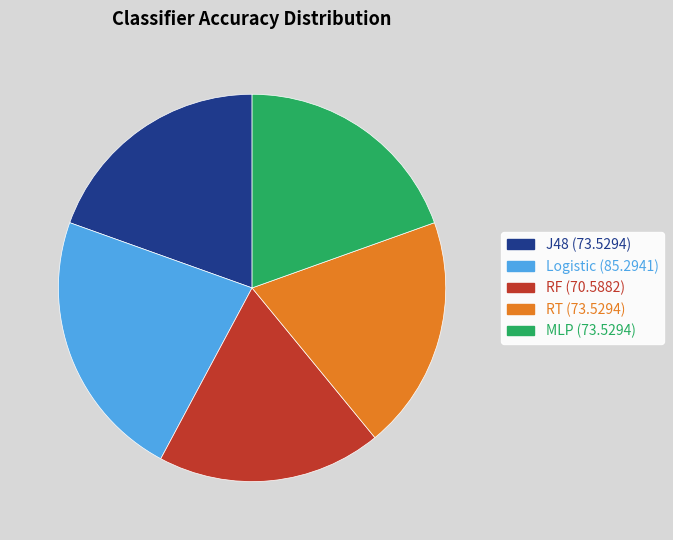

True or false: RT accounts for 27% of the total.

False